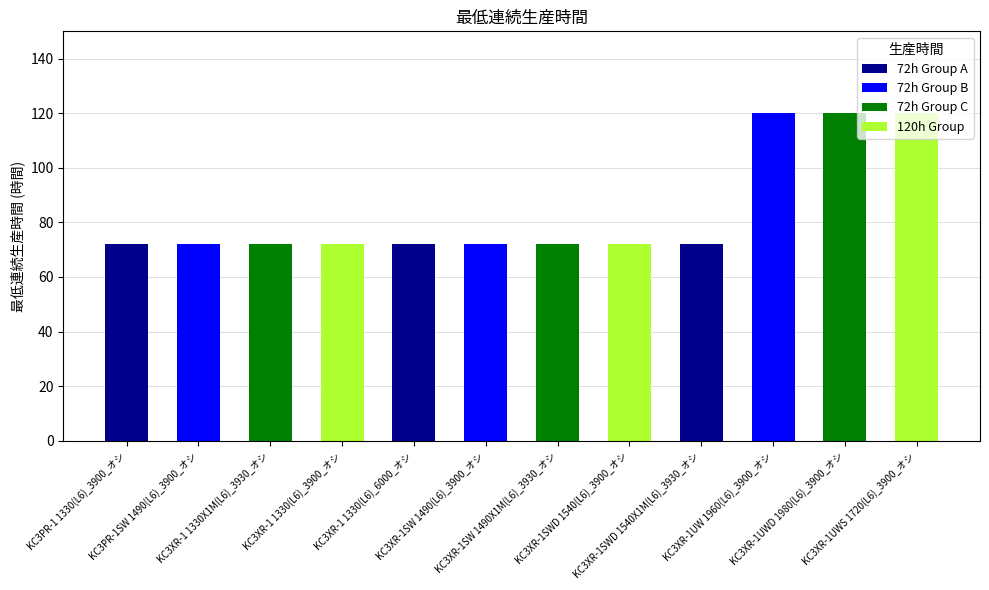

What is the sum of all values?

1008